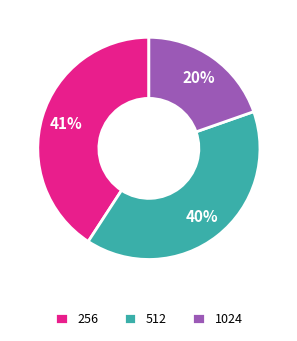

Between 256 and 512, which is larger?

256